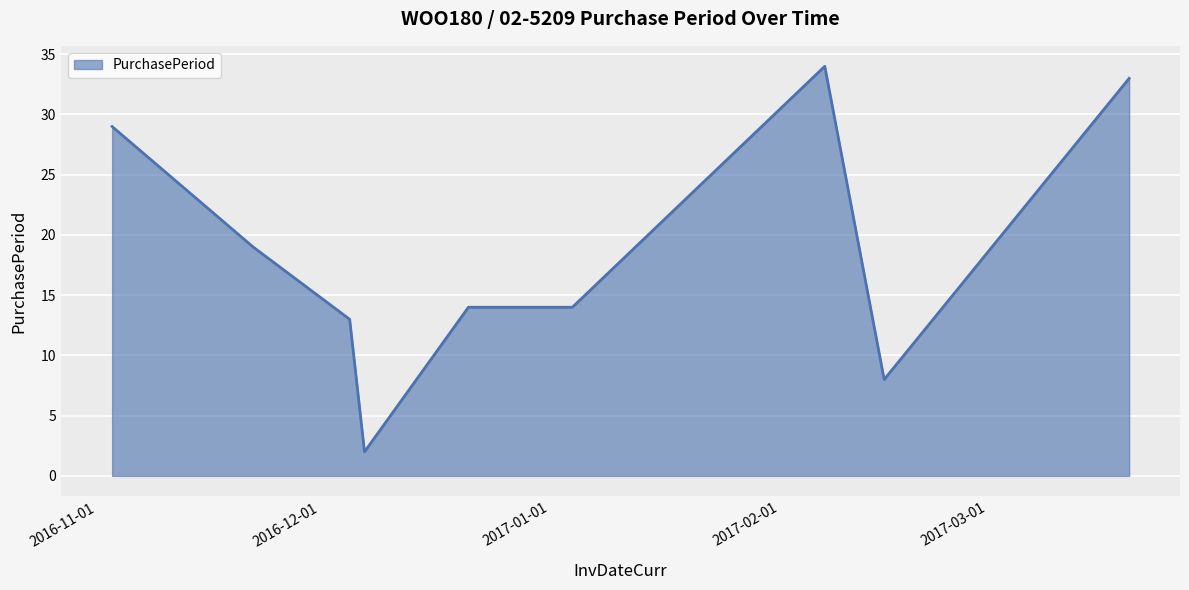

What is the maximum value shown in the chart?

34